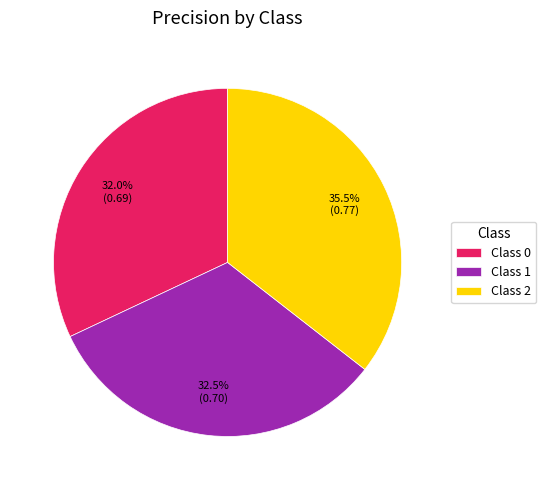

Count the number of slices in the pie.

3